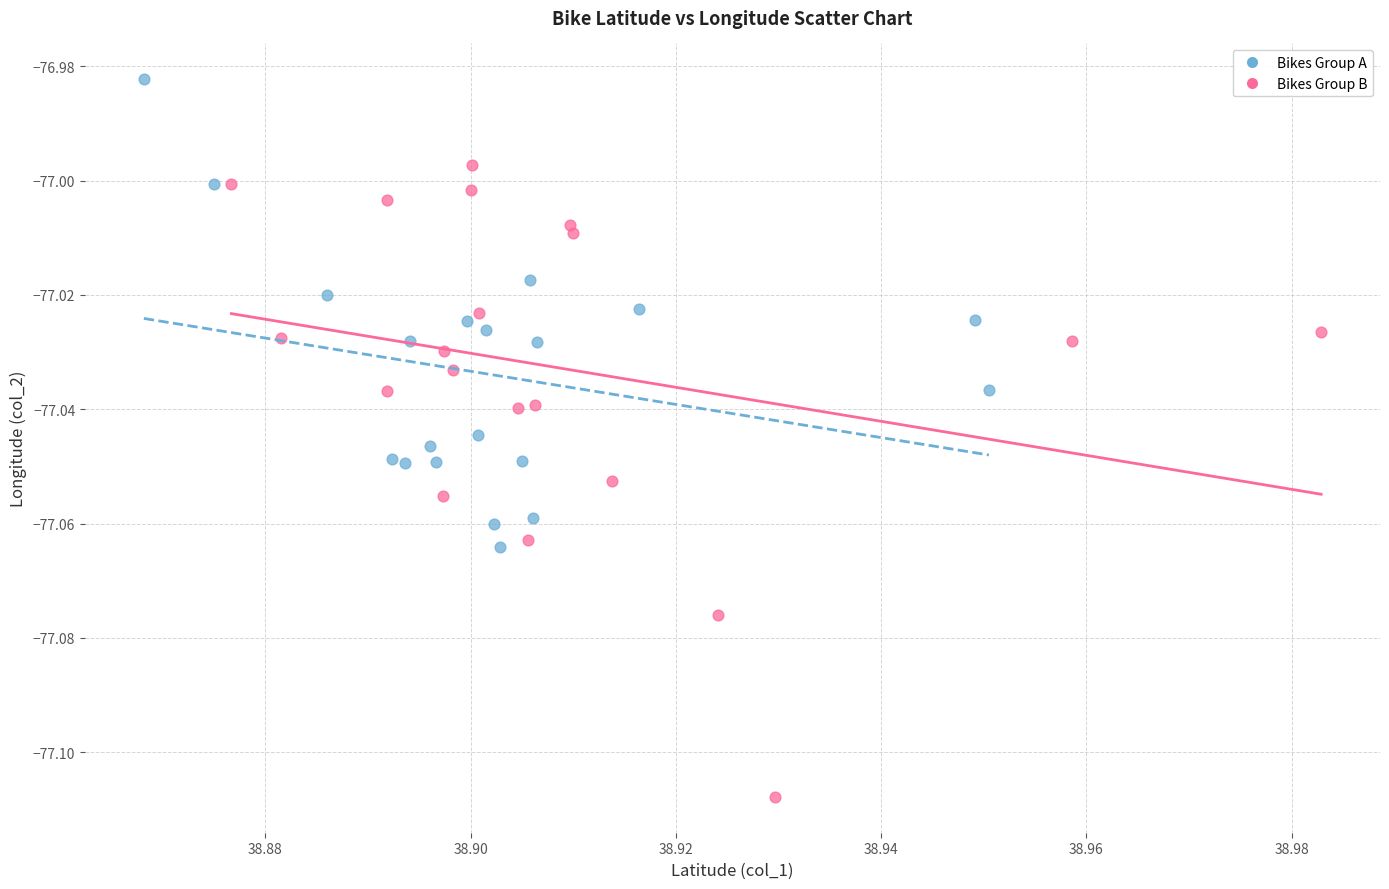

What are all the series names shown in the legend?

Bikes Group A, Bikes Group B